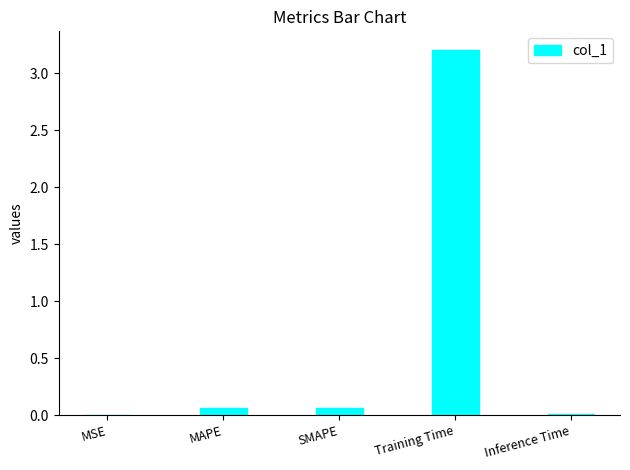

Is it true that the value at MSE is 0.0?

True